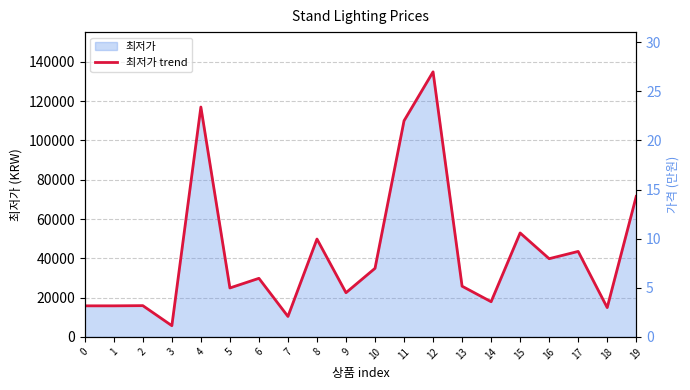

List the labels in order of value, largest first.

12, 4, 11, 19, 15, 8, 17, 16, 10, 6, 13, 5, 9, 14, 2, 0, 1, 18, 7, 3